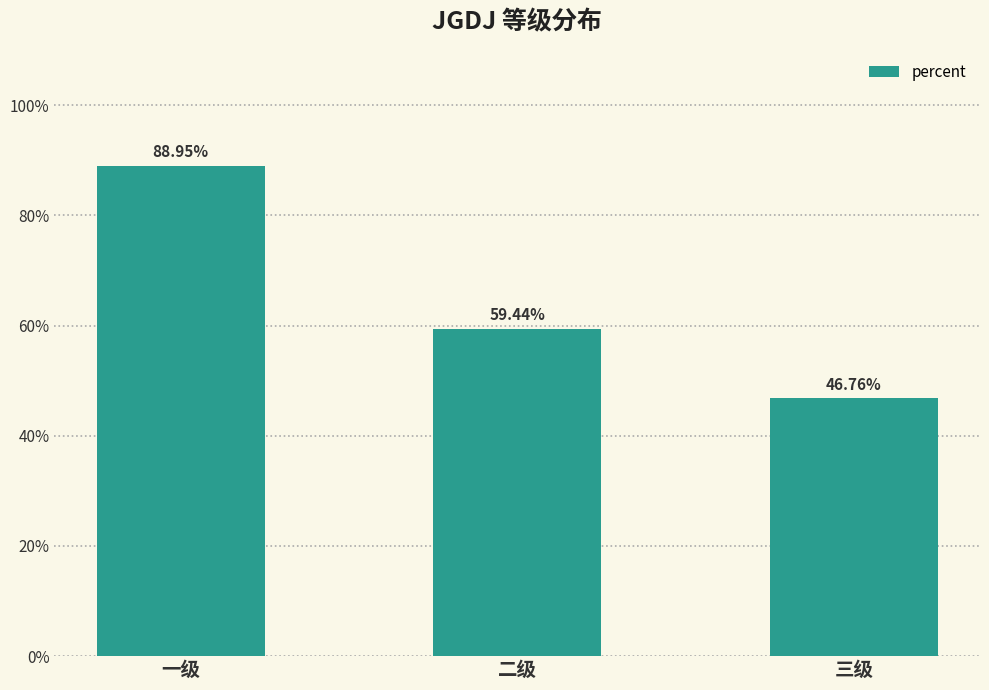

Rank the categories by value from lowest to highest.

三级, 二级, 一级